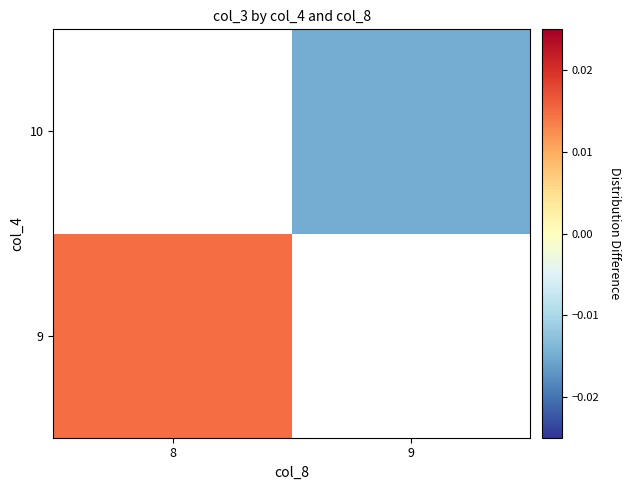

At how many categories does at least one series exceed 0?

1